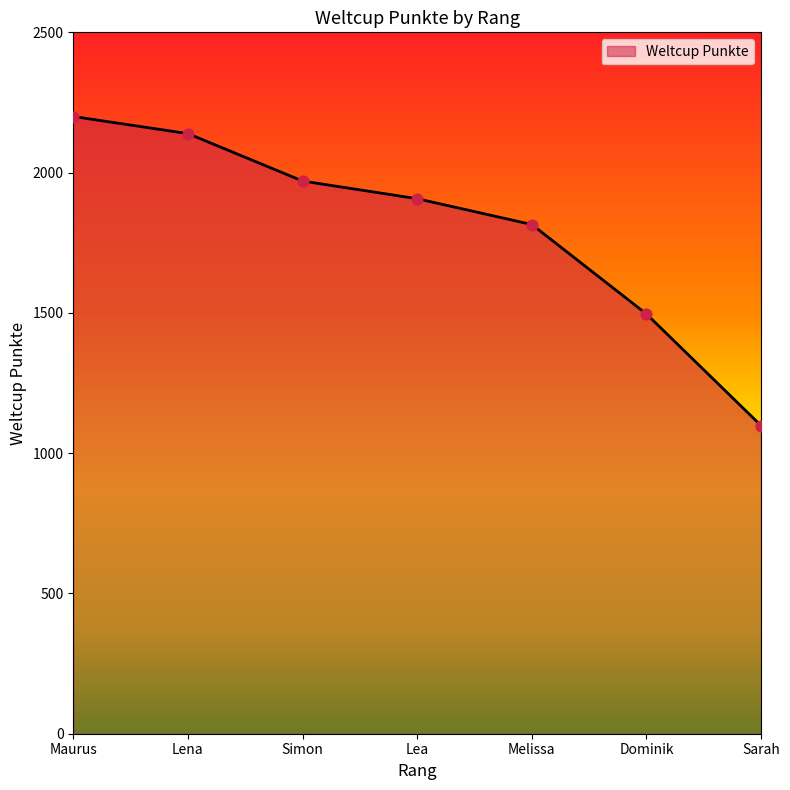

Between Maurus and Lena, which is larger?

Maurus